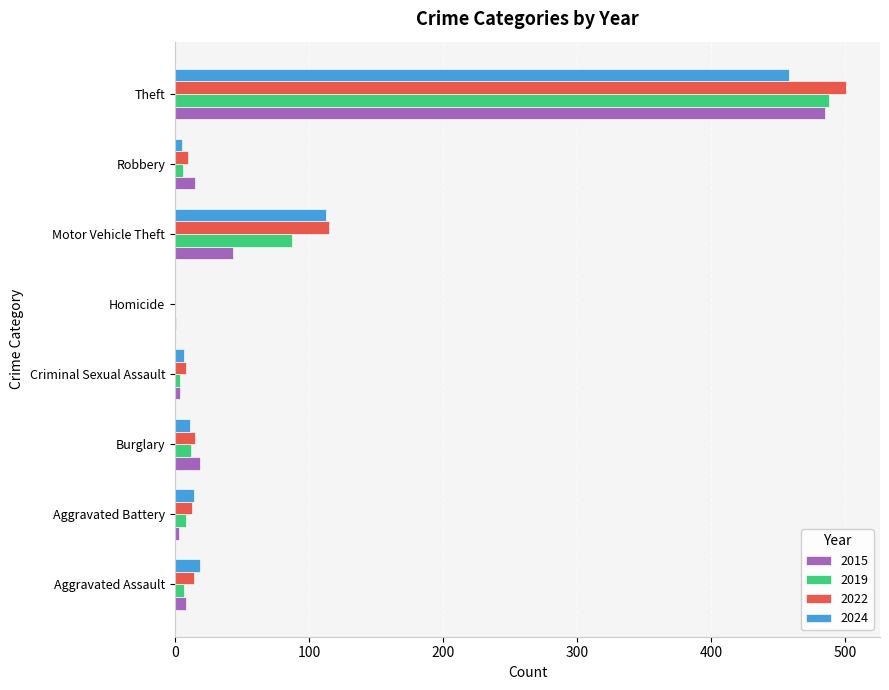

How many categories are shown in the chart?

8